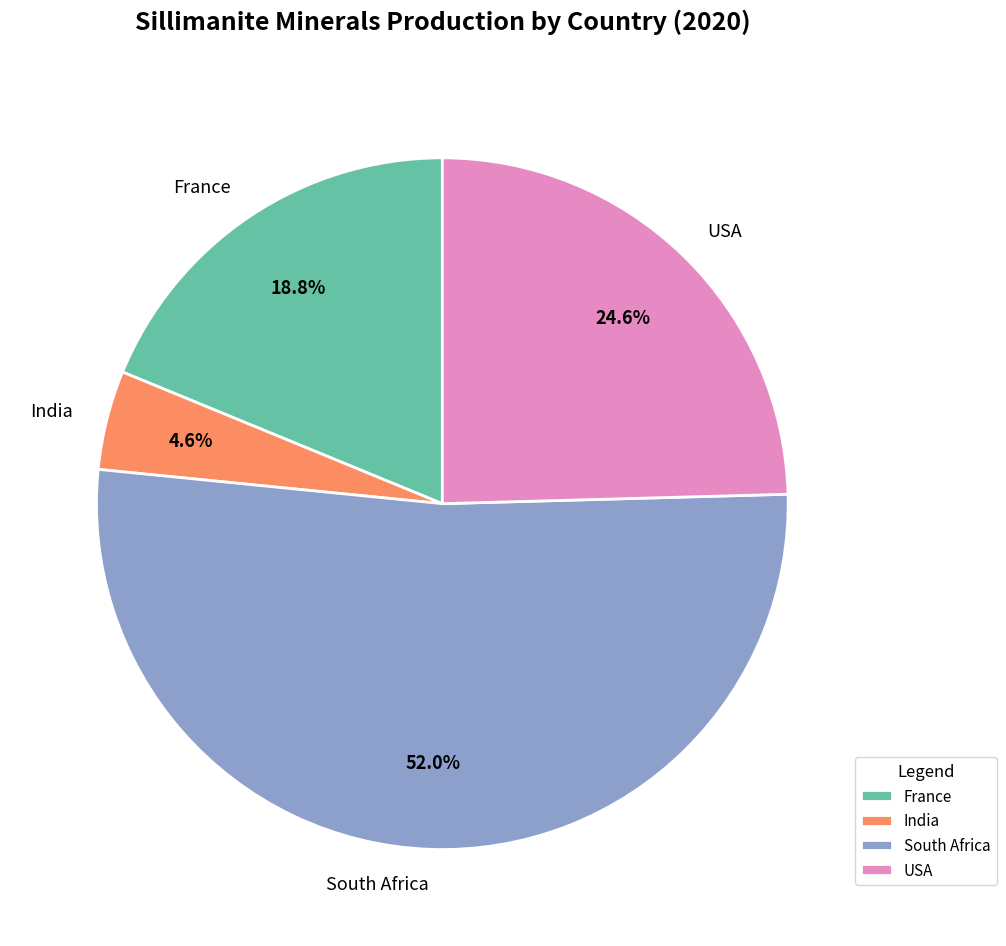

Which has a higher value, France or India?

France